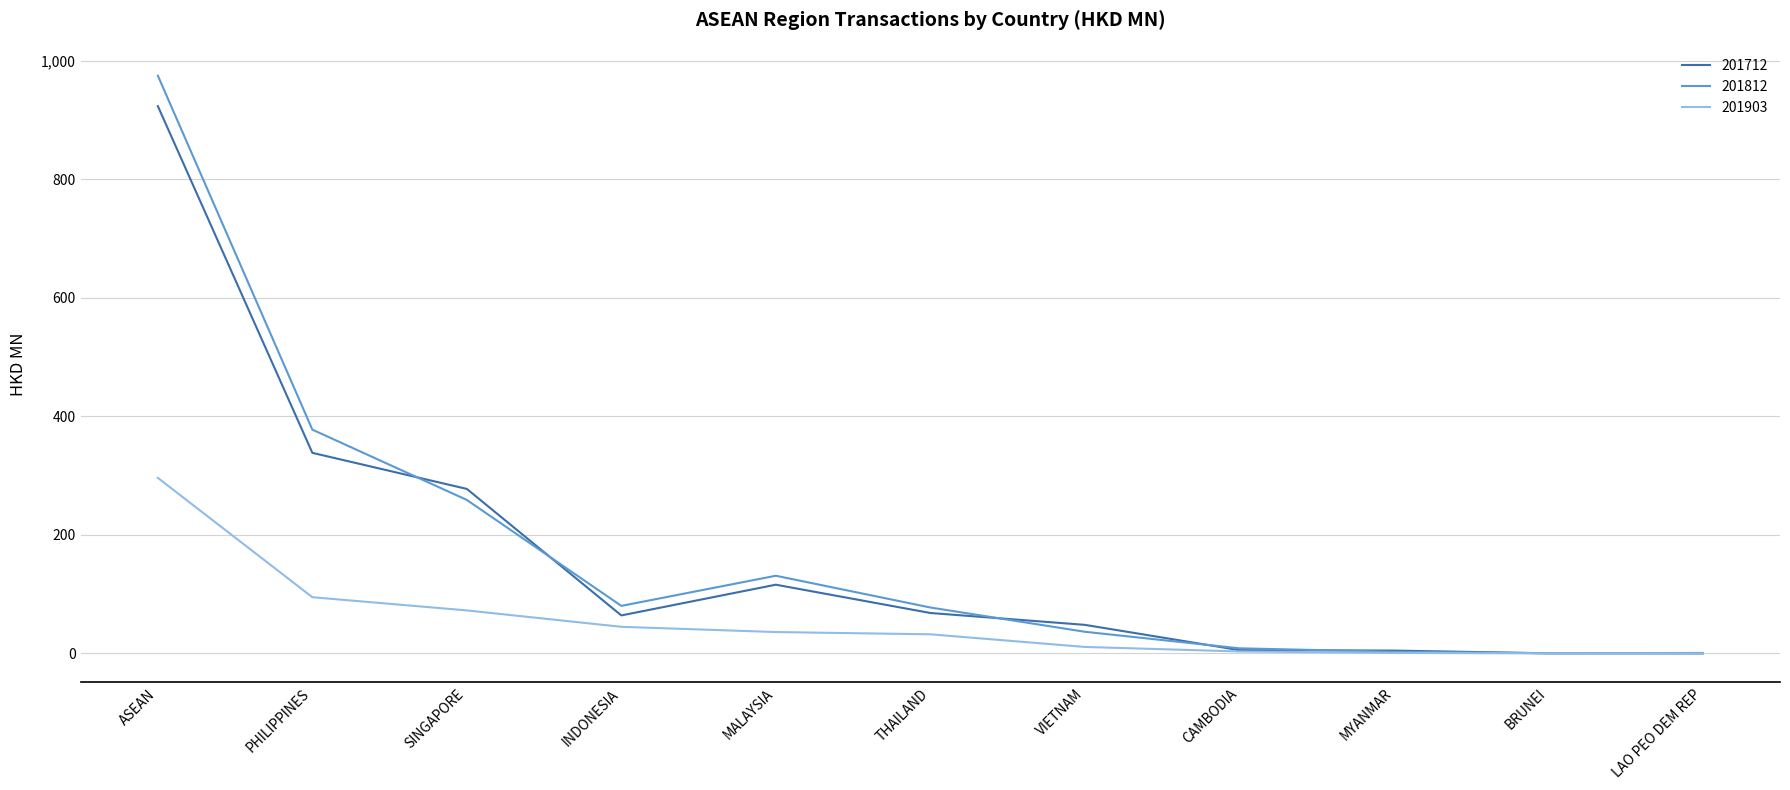

True or false: 201903 has a value of 23.3 at PHILIPPINES.

False